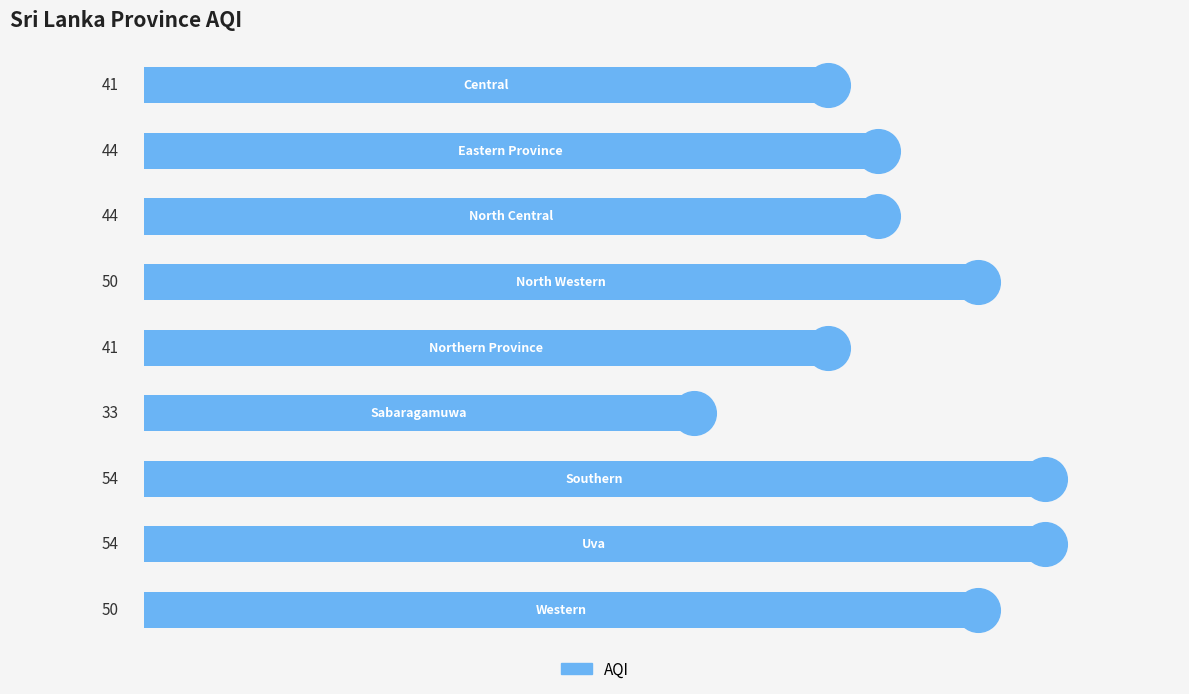

Which has a higher value, 3 or 2?

3